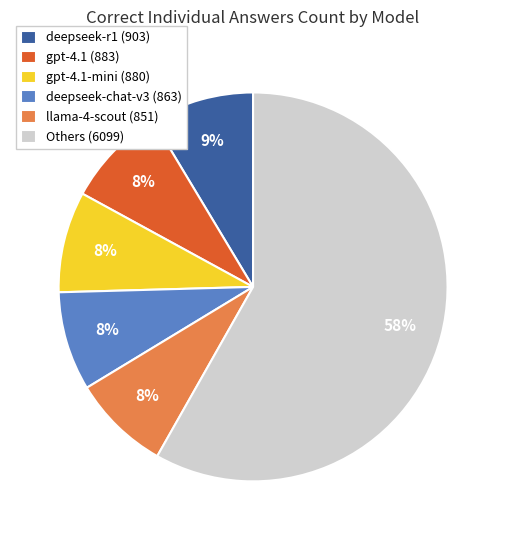

To the nearest percent, what is the average slice percentage?

17%